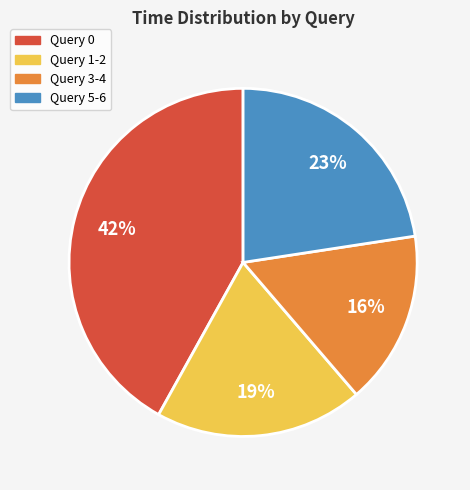

Which slice is the largest?

Query 0